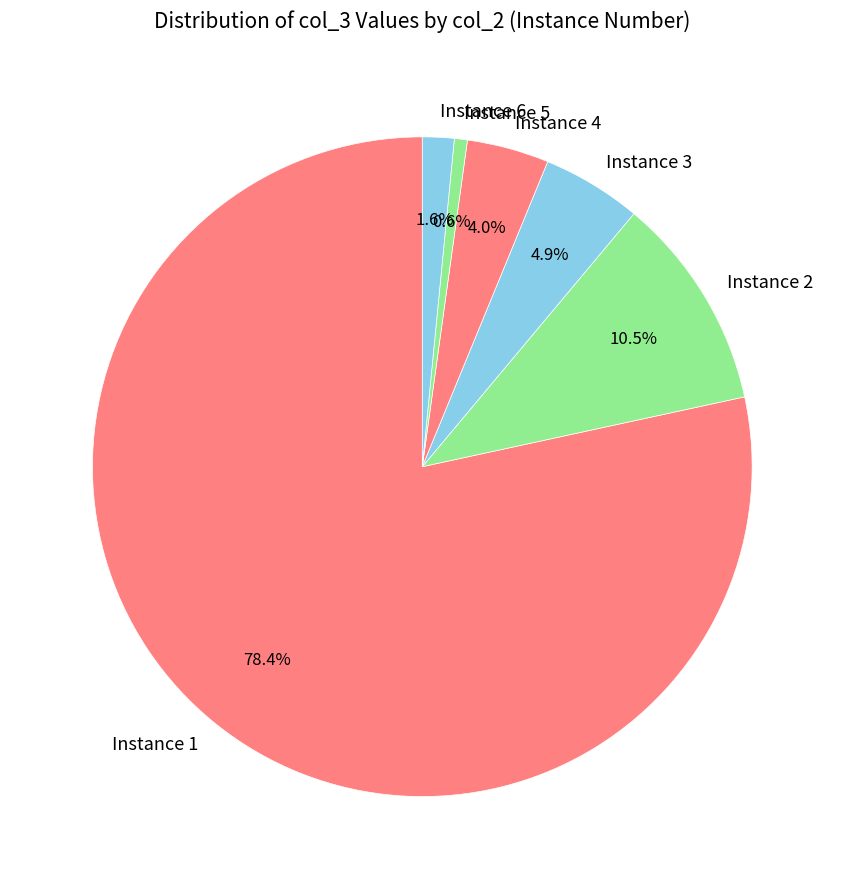

Rank the categories by value from highest to lowest.

Instance 1, Instance 2, Instance 3, Instance 4, Instance 6, Instance 5